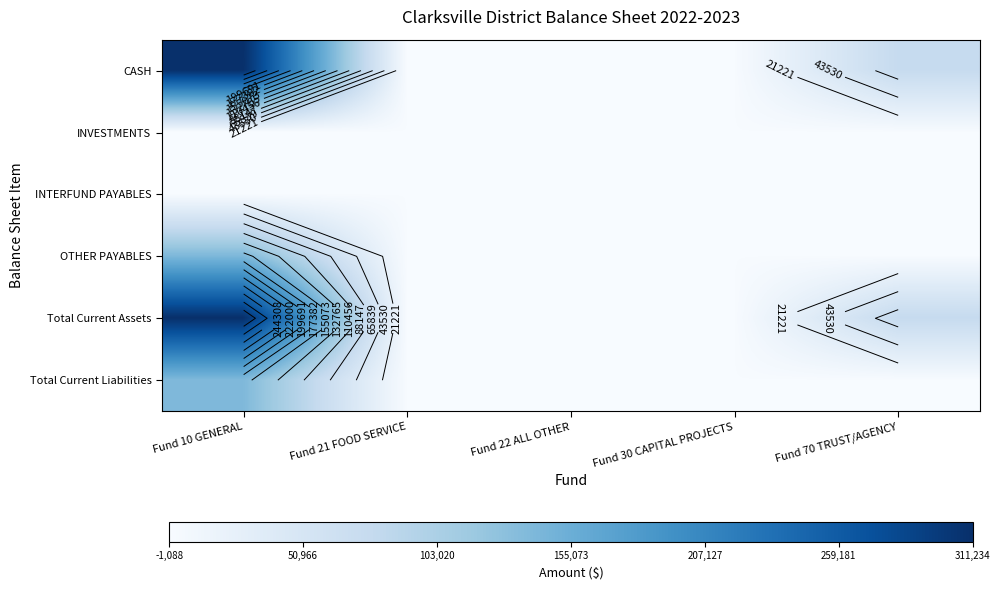

Is the value of INTERFUND PAYABLES at Fund 22 ALL OTHER greater than the value of OTHER PAYABLES at Fund 30 CAPITAL PROJECTS?

No